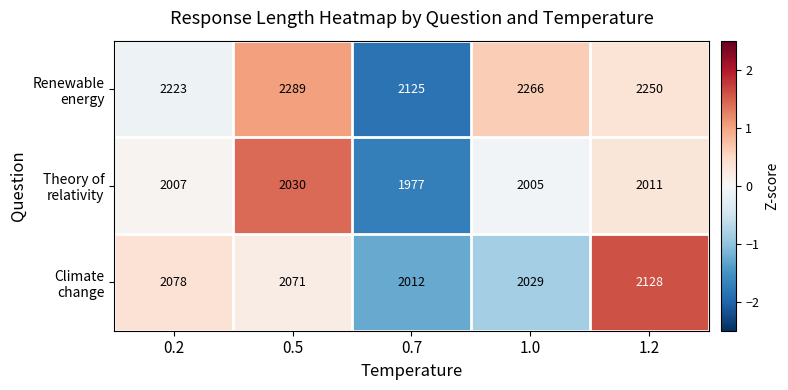

Which category has the highest value across all series?

0.5